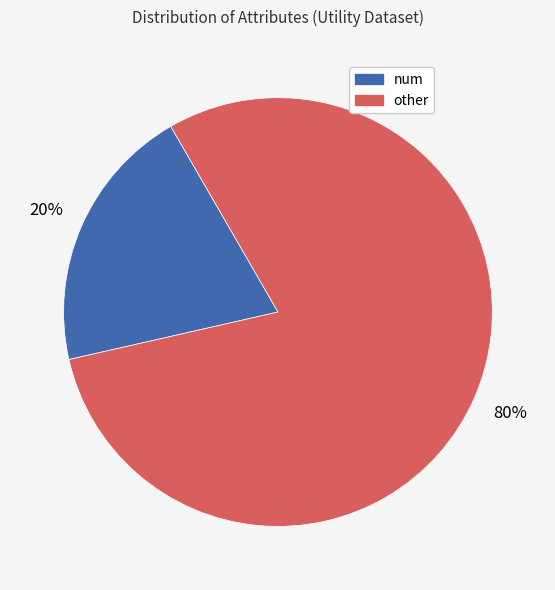

To the nearest percent, what is the difference between the largest and smallest slice percentages?

60%